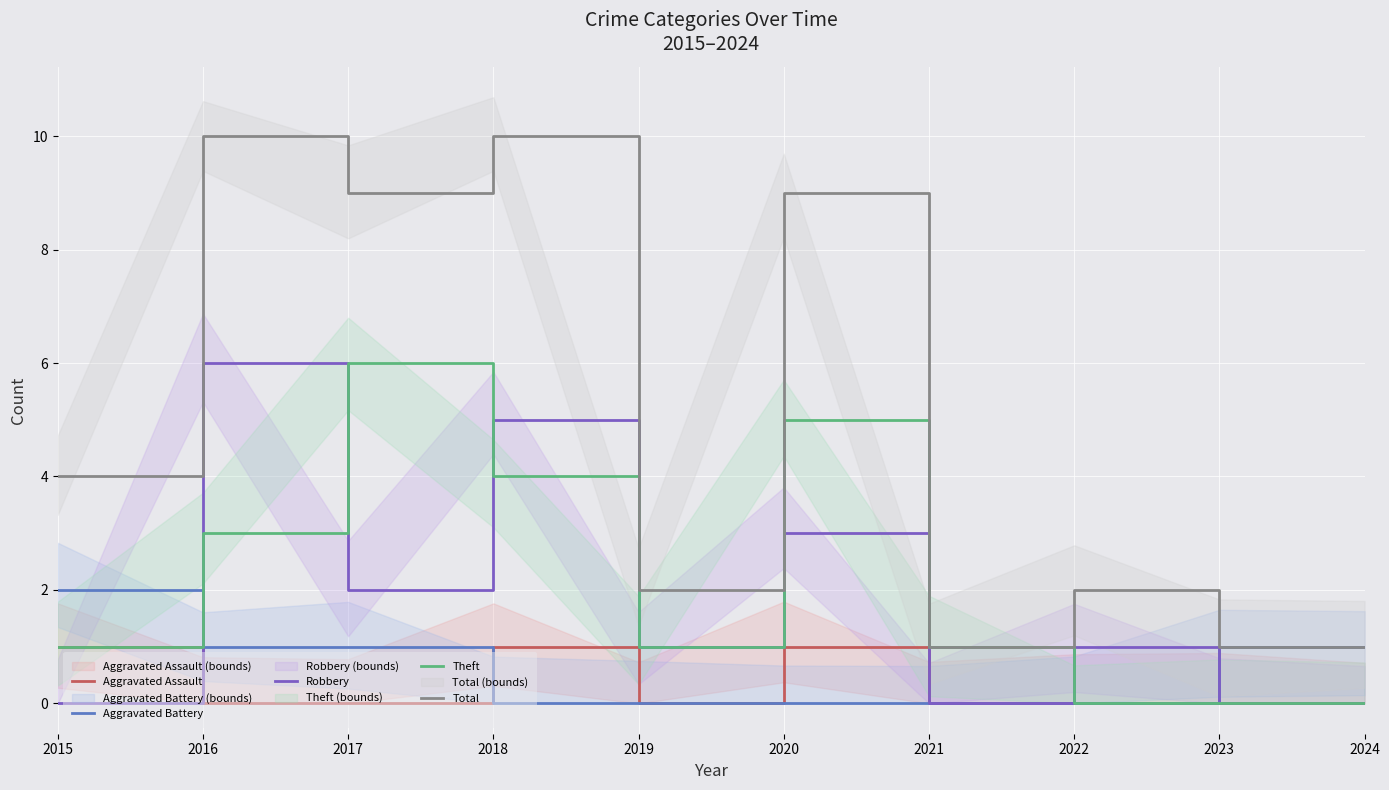

At which category does Robbery reach its first local valley?

2017